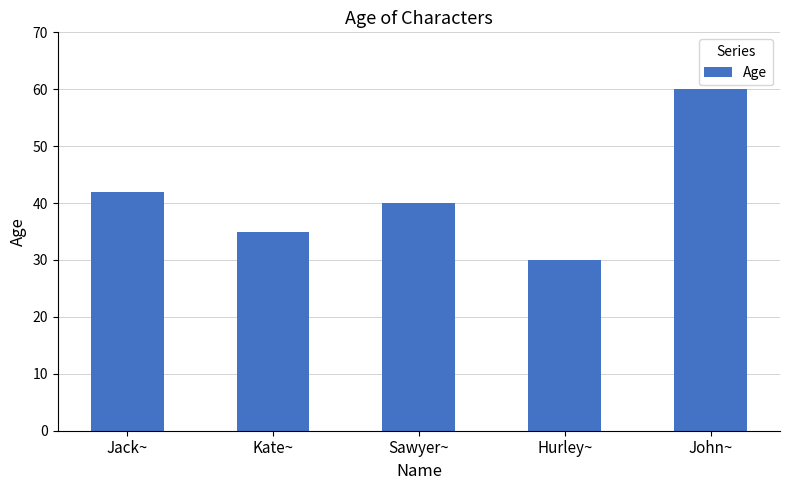

Rank the categories by value from highest to lowest.

John~, Jack~, Sawyer~, Kate~, Hurley~